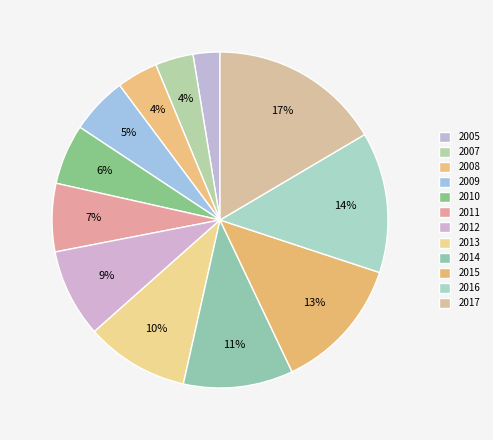

Count the number of slices in the pie.

12